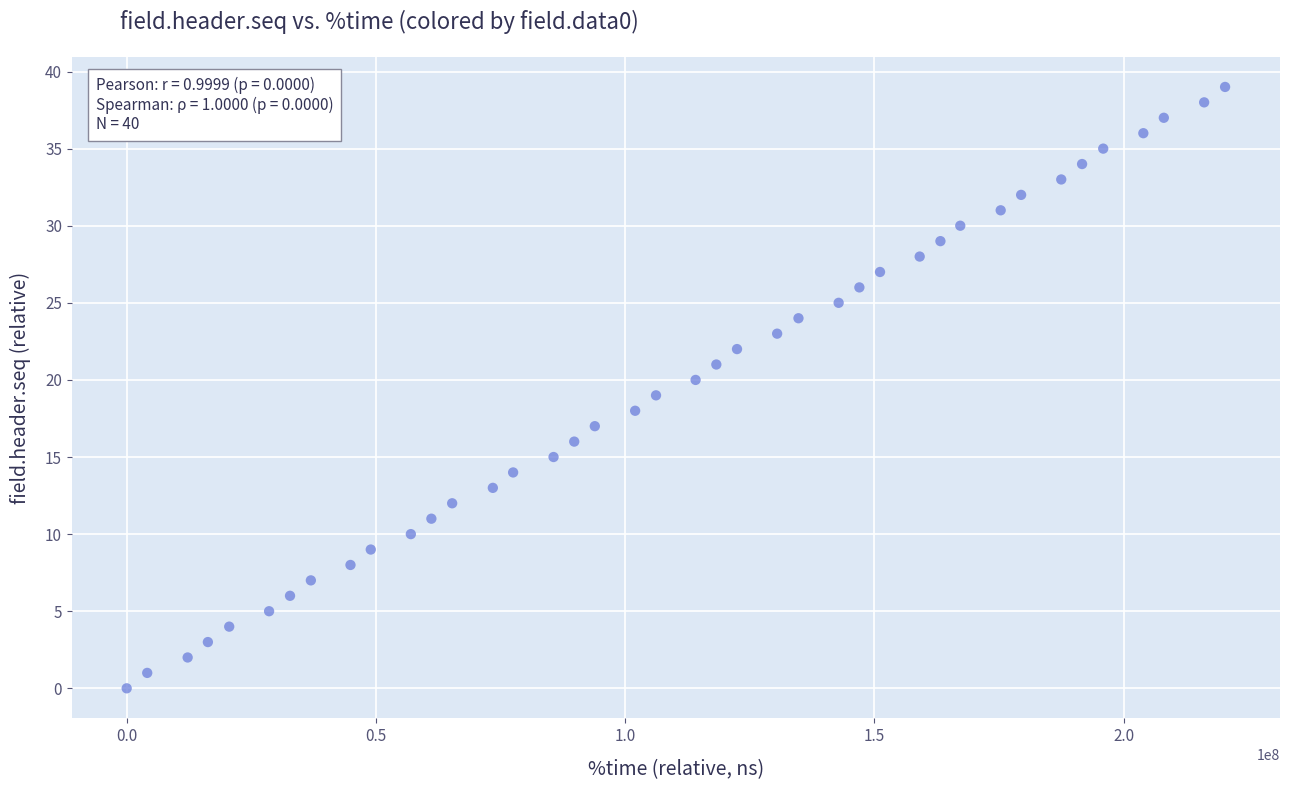

What is the range of Y values (max minus min)?

39